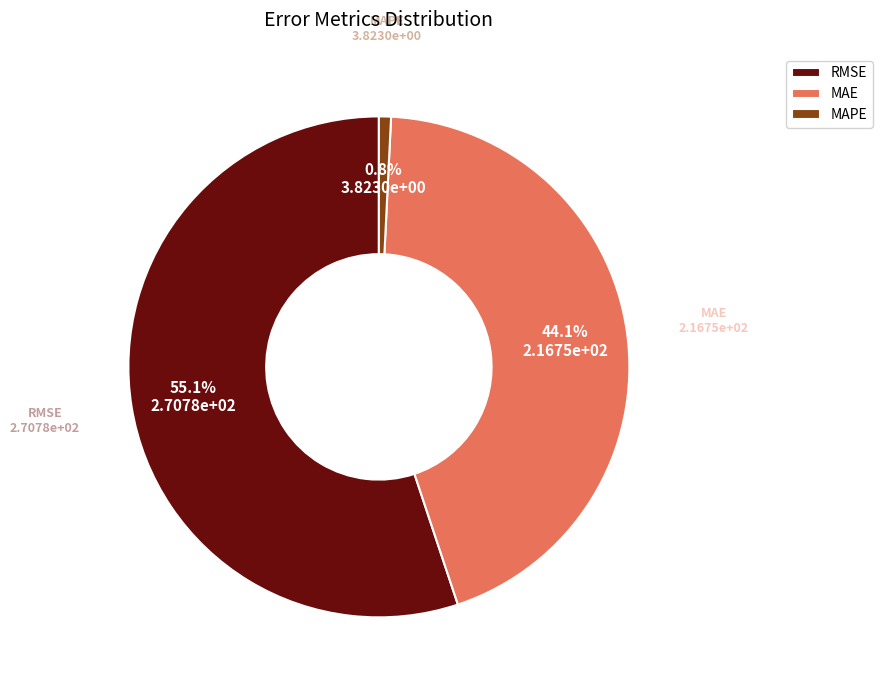

True or false: MAE accounts for 37% of the total.

False